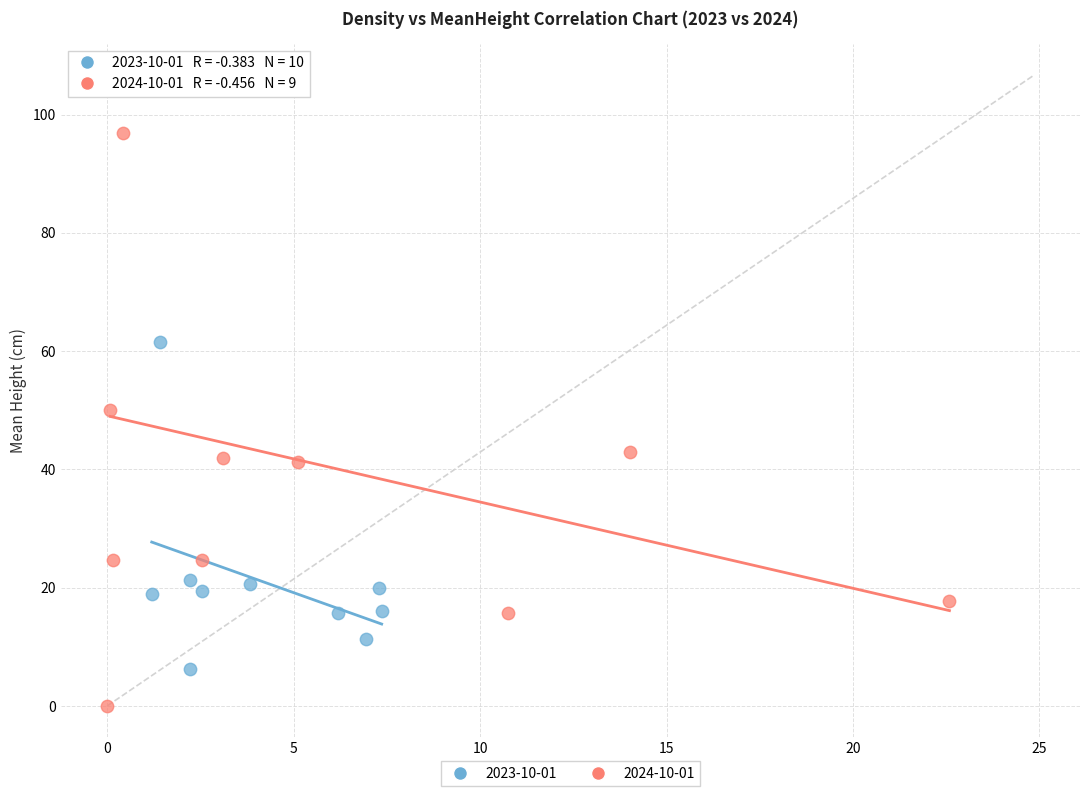

Which series has the widest spread of Y values?

2024-10-01